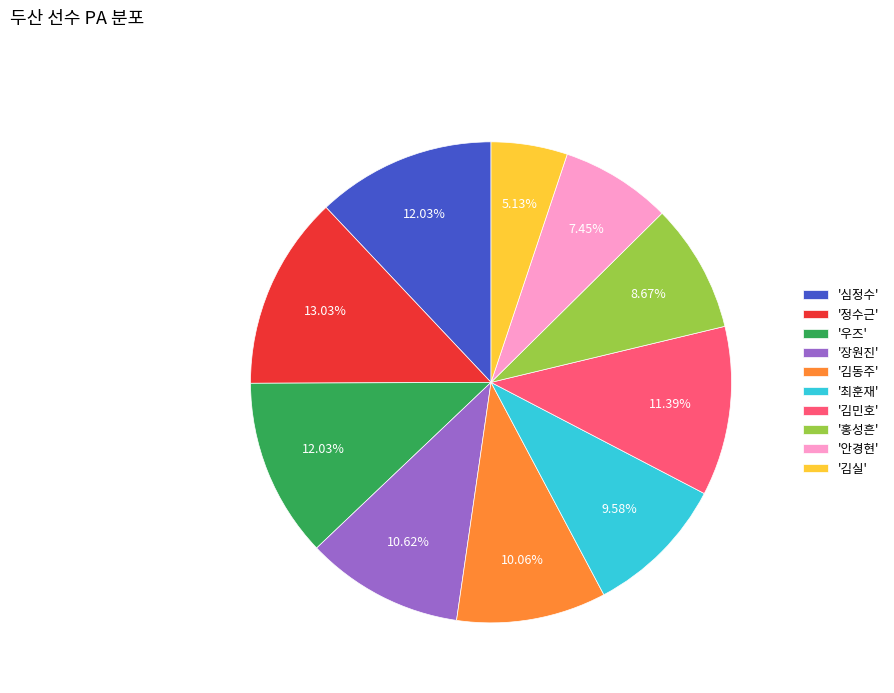

Does any single category account for the majority?

No